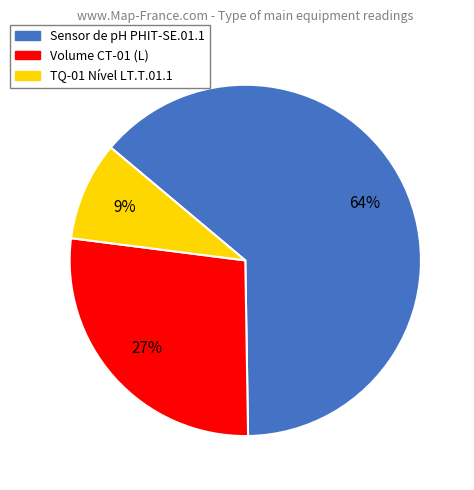

Does any single category account for the majority?

Yes